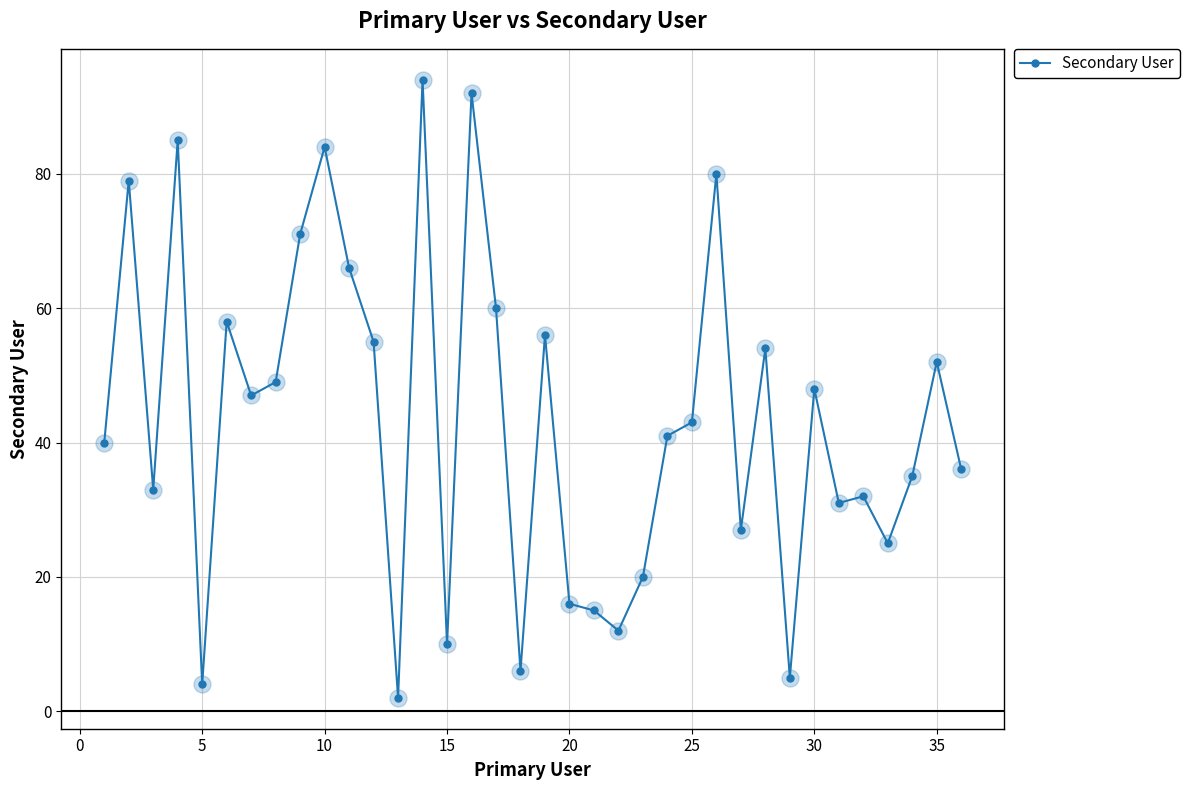

What is the sum of all values?

1563